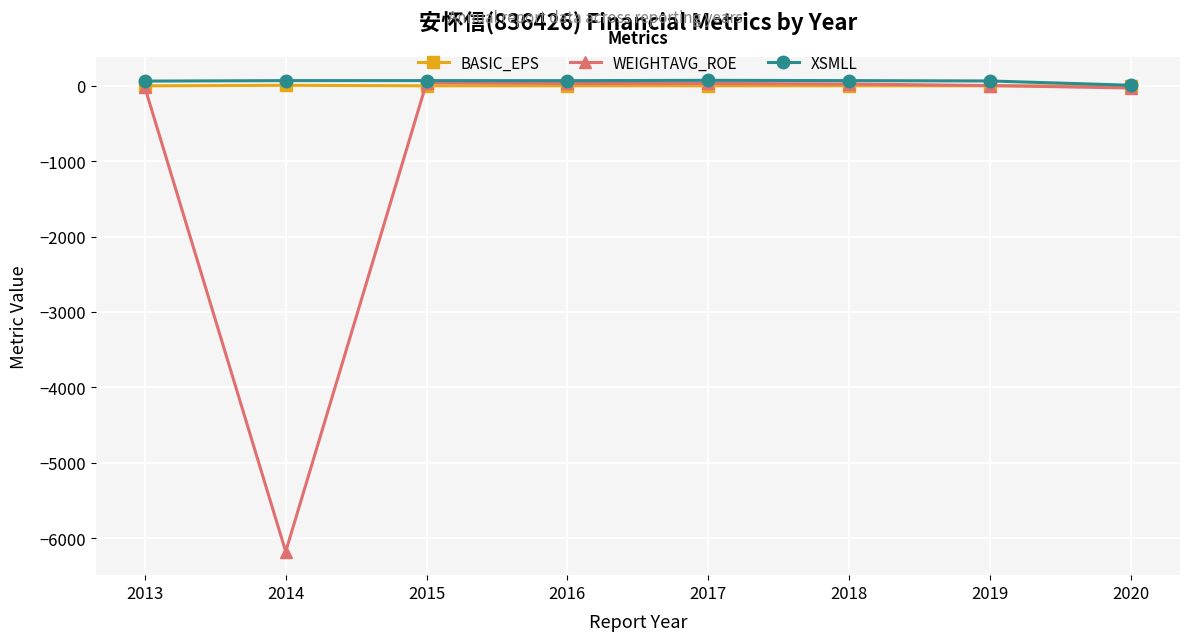

Between 2014 and 2016, which series saw the biggest shift?

WEIGHTAVG_ROE